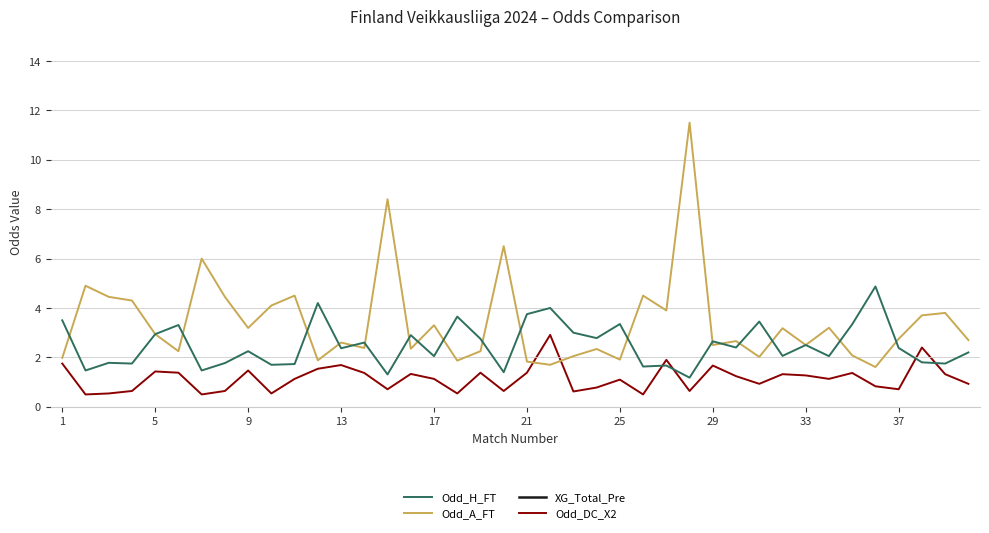

Which series ends up on top after the final intersection of Odd_DC_X2 and Odd_H_FT?

Odd_H_FT